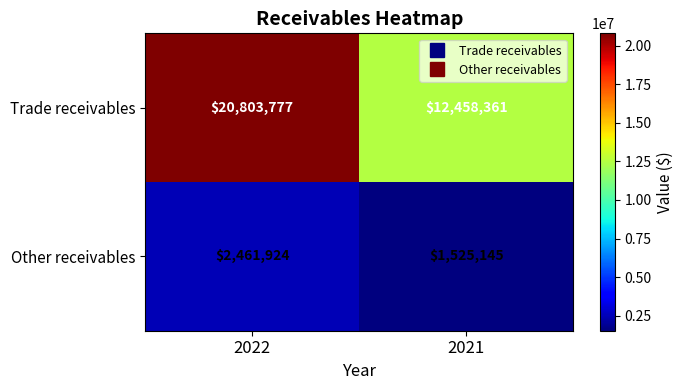

Rank the series at 2021 from highest to lowest value.

Trade receivables, Other receivables